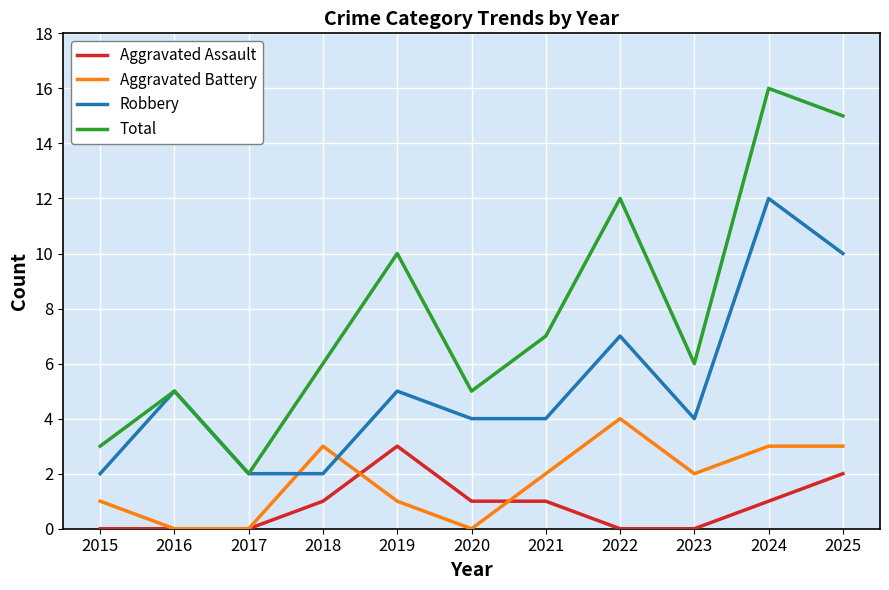

What is the total value across all series at 2025?

30